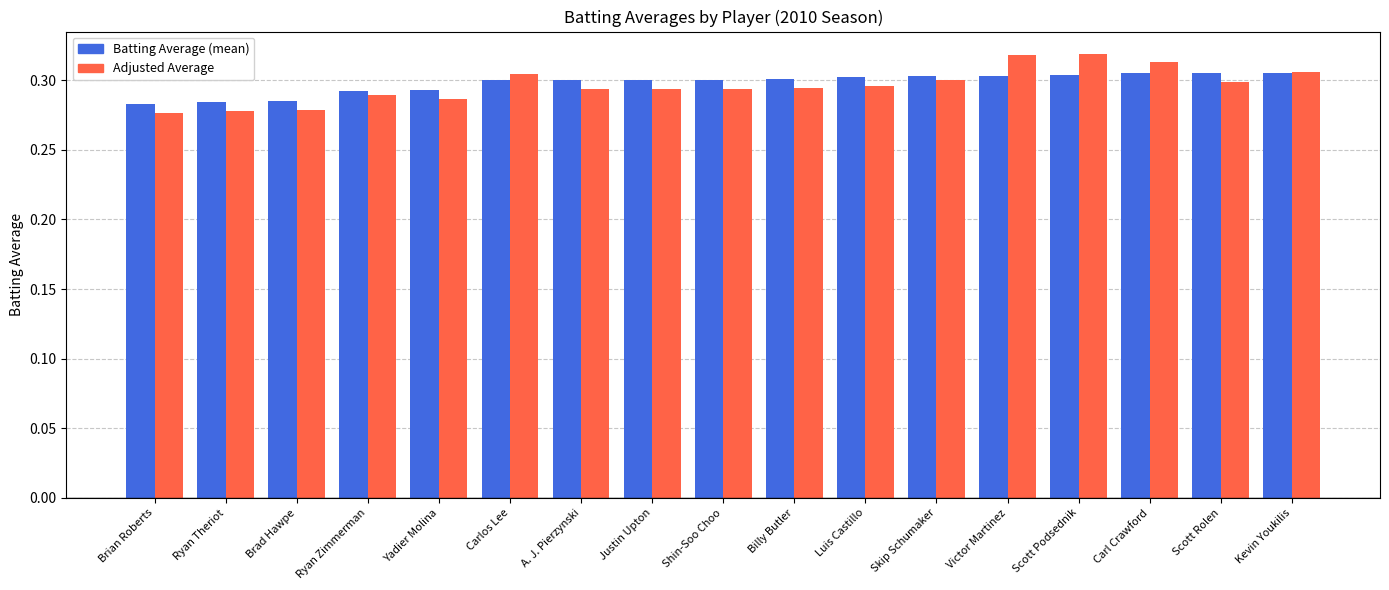

What is the total value across all series at Victor Martinez?

0.6